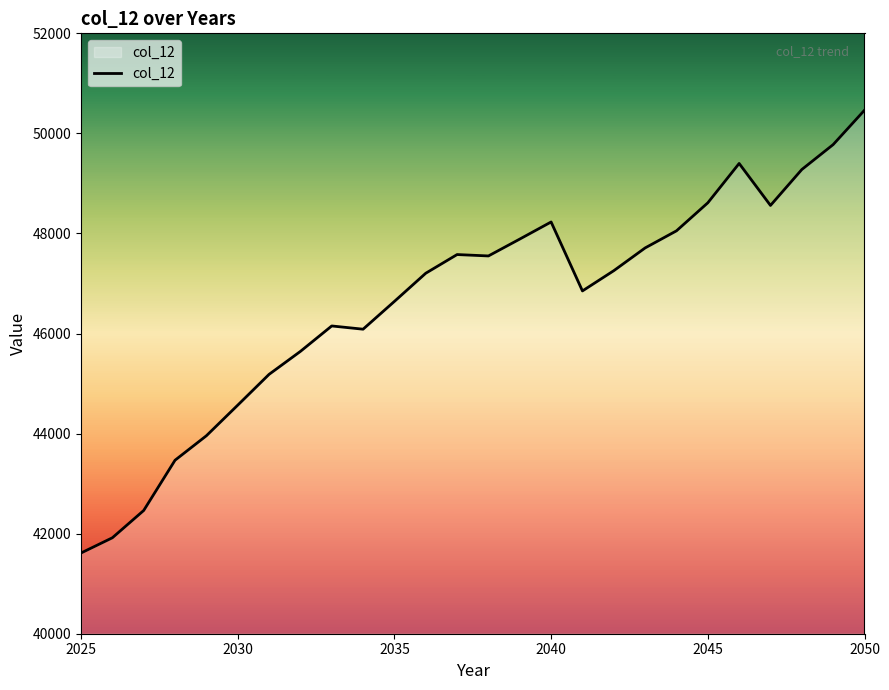

What is the maximum value shown in the chart?

50463.2